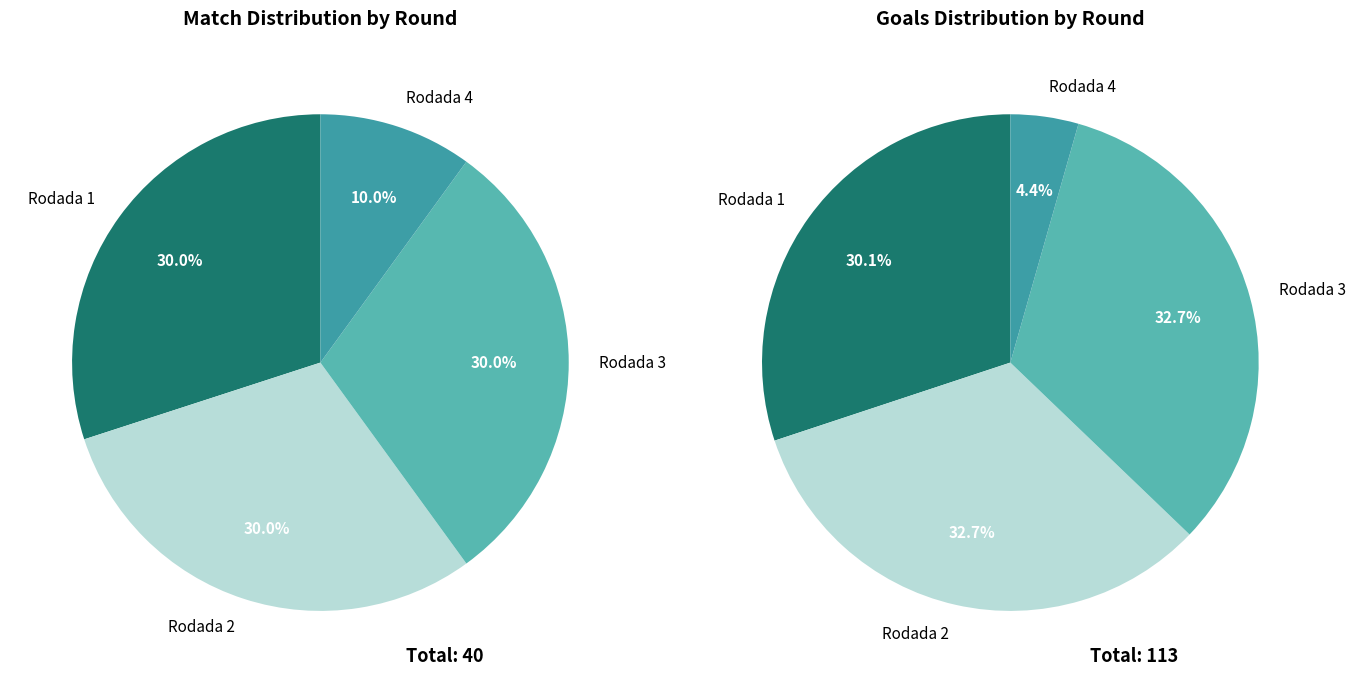

Count the number of slices in the pie.

4